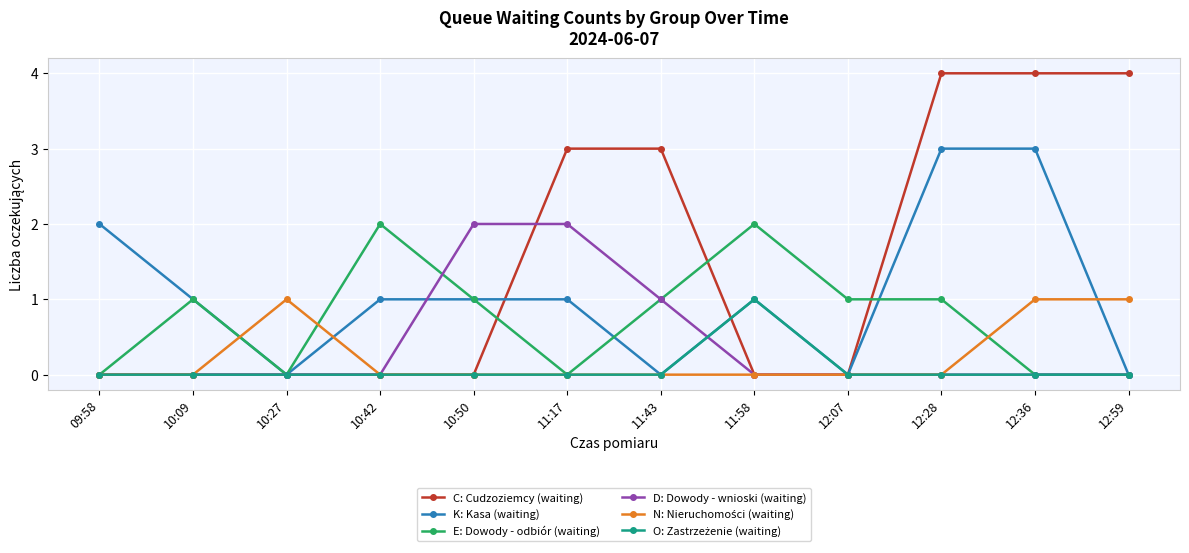

Does the chart have visible grid lines?

Yes